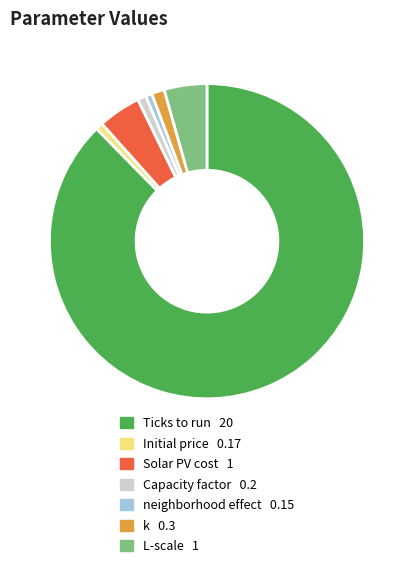

Do neighborhood effect and k together represent more than half of the pie?

No